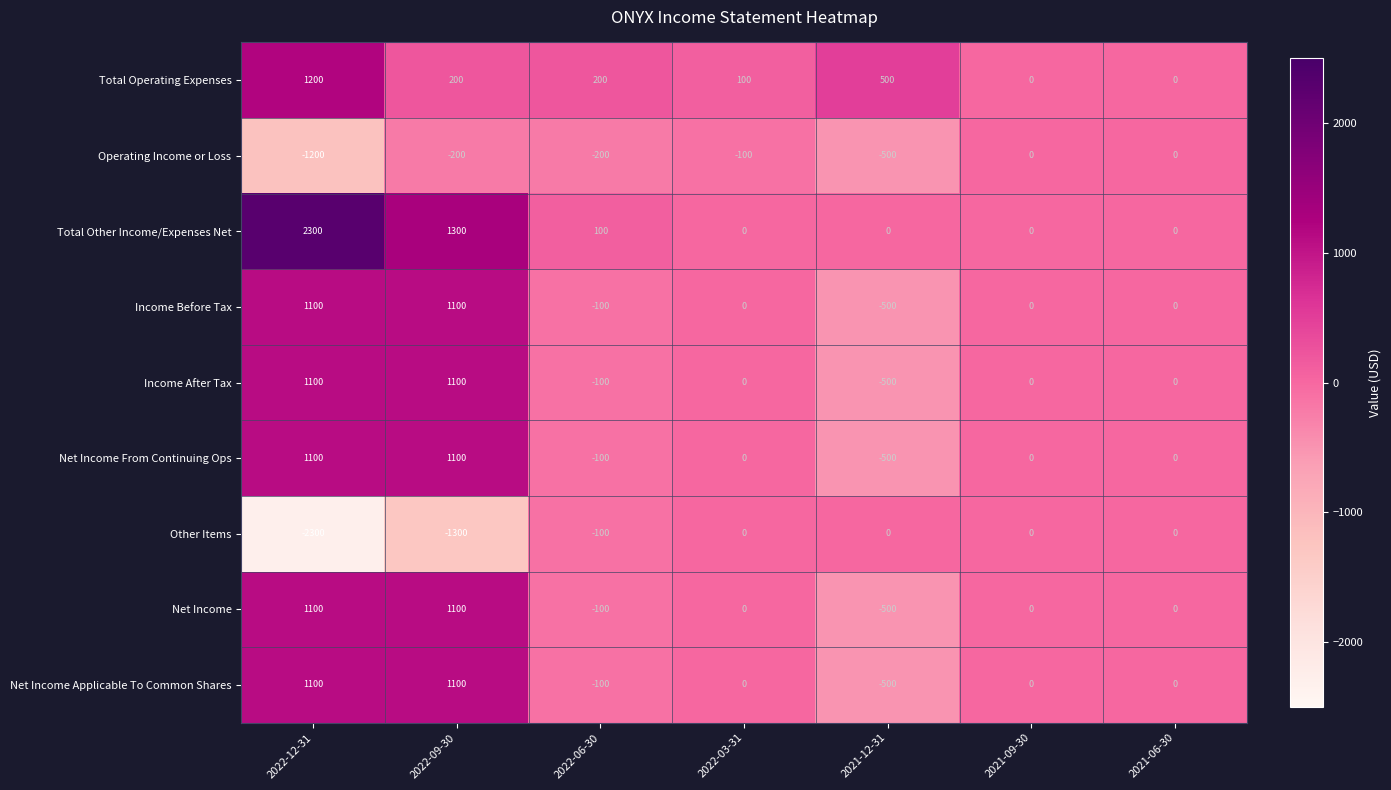

How many values in the Income After Tax series are below 0?

2